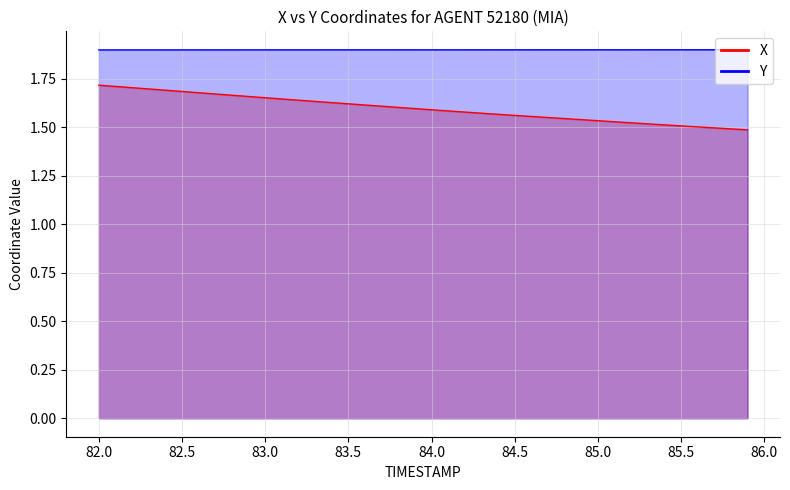

What is the total value across all series at 84.2?

3.5